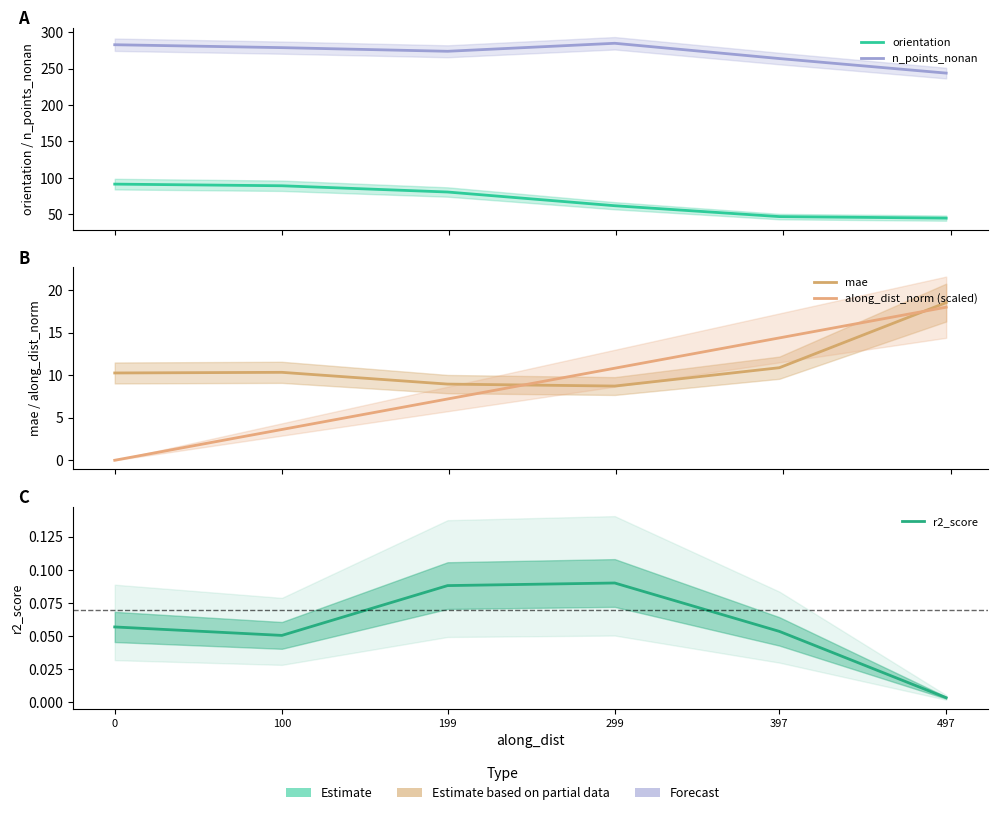

Rank the series at 100 from lowest to highest value.

r2_score, along_dist_norm (scaled), mae, orientation, n_points_nonan